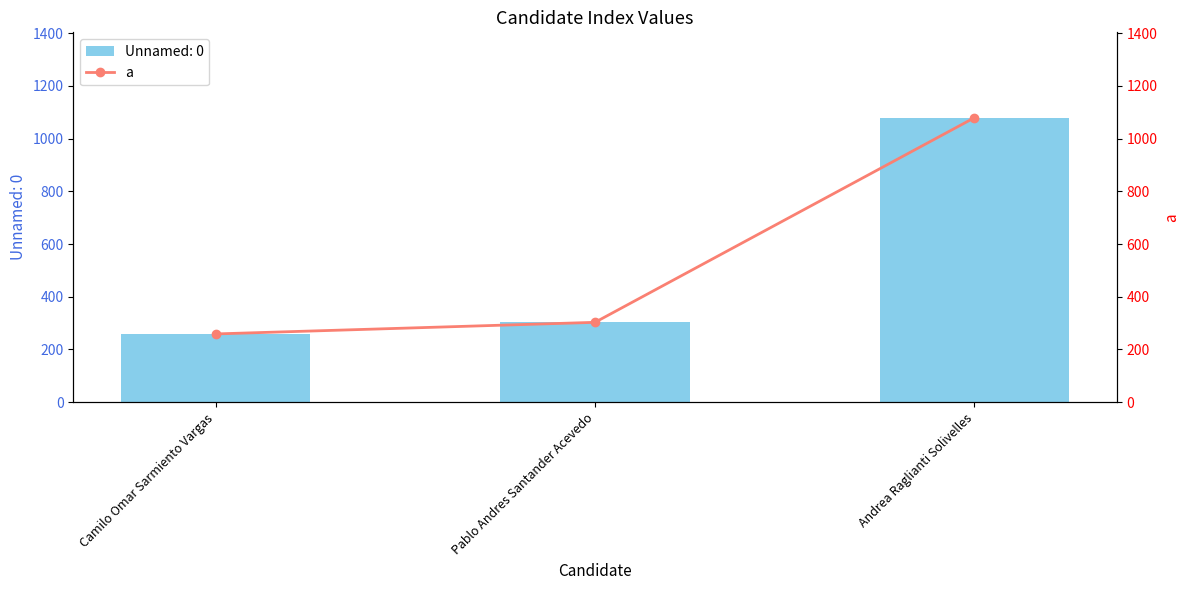

How many categories are shown in the chart?

3